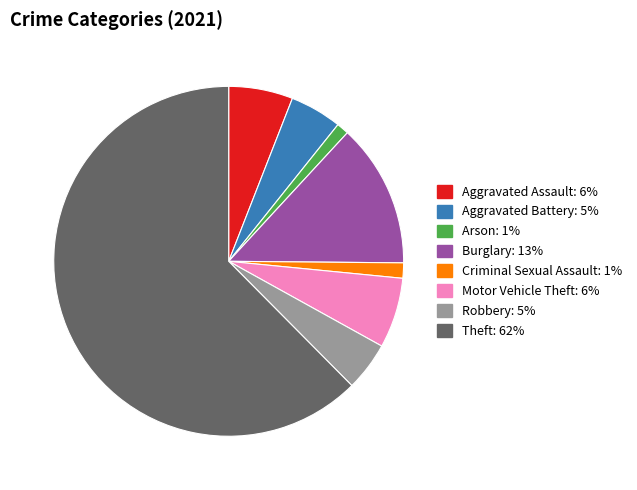

Does Aggravated Assault: 6% represent more than half of the total?

No